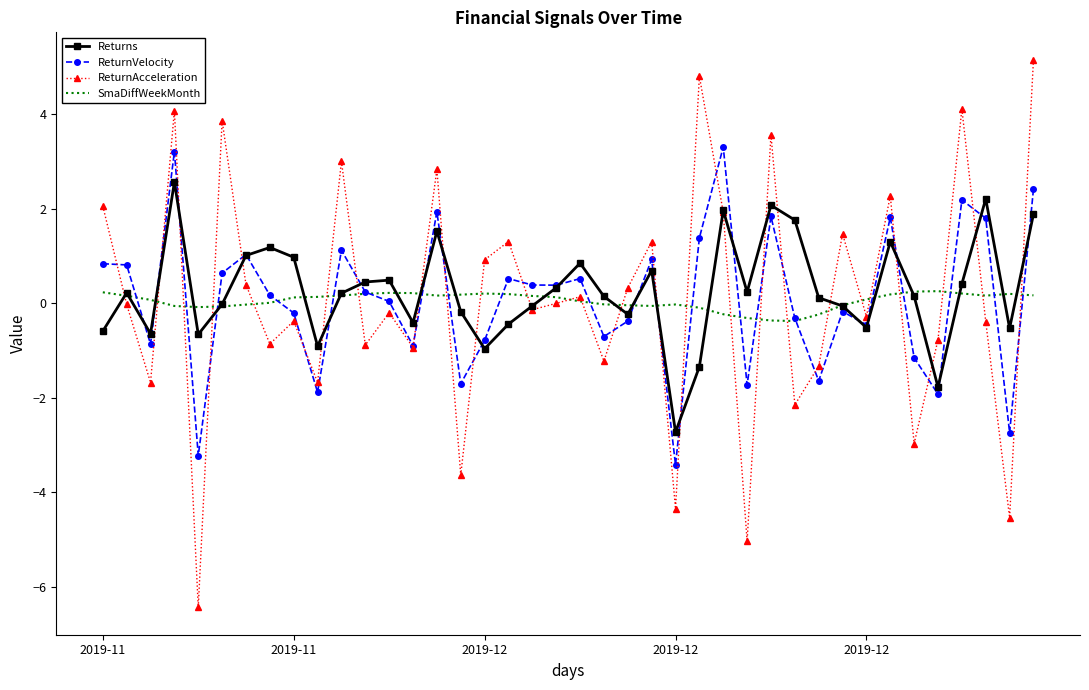

What is the smallest value displayed?

-6.4